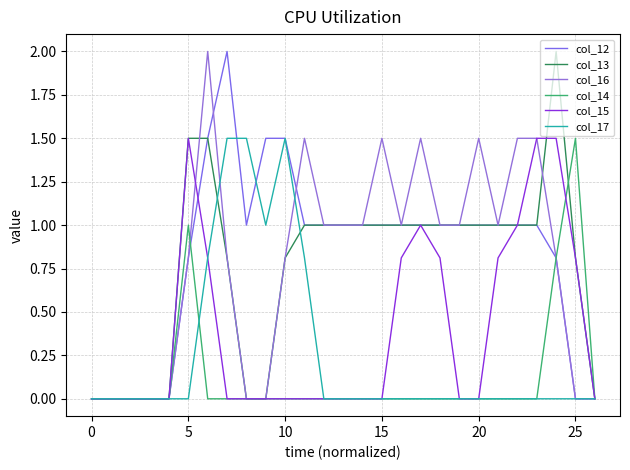

Does the chart have visible grid lines?

Yes